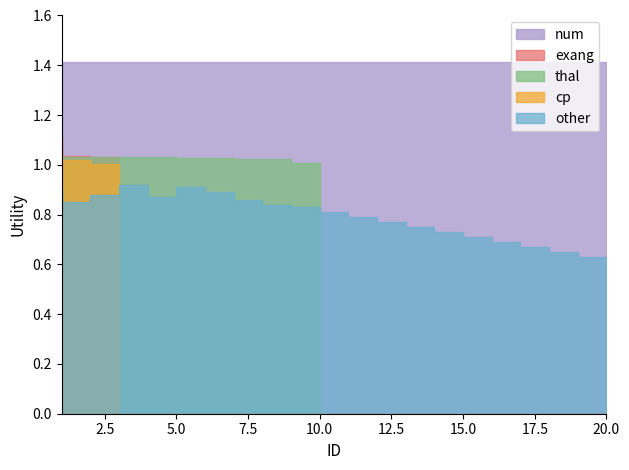

True or false: cp and num intersect in this chart.

False